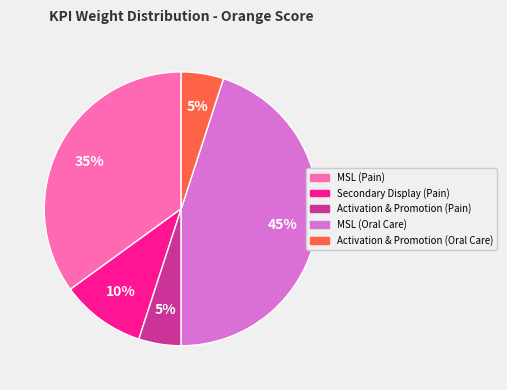

Combined, do Activation & Promotion (Oral Care) and Activation & Promotion (Pain) account for over 50%?

No